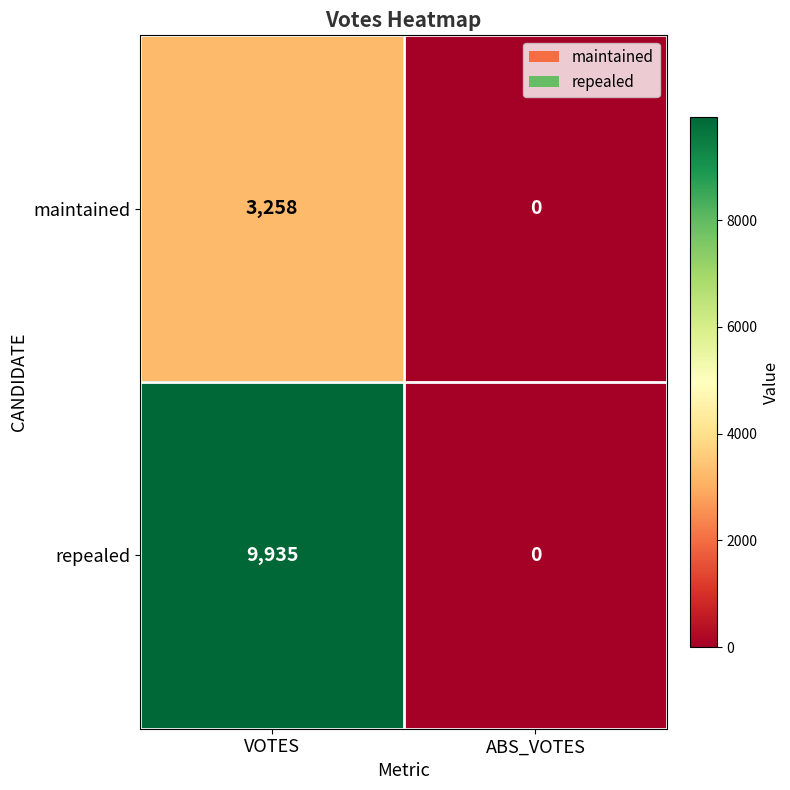

What is the average value of the maintained series?

1629